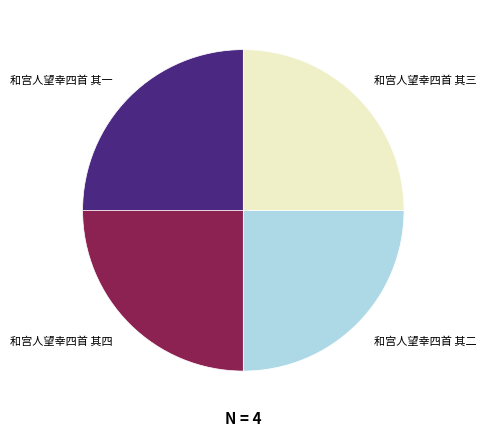

Is there any slice that represents more than half of the pie?

No